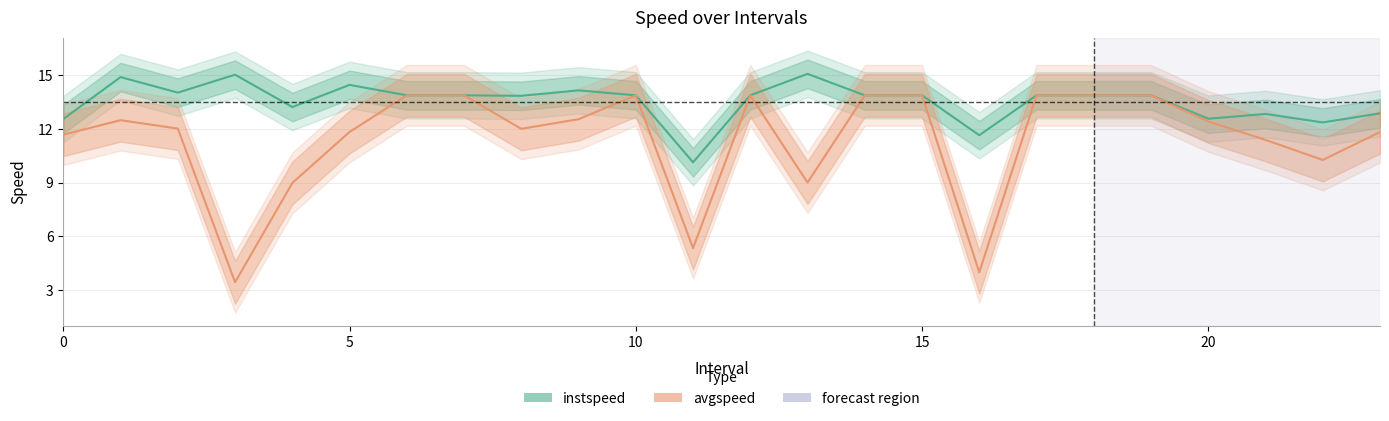

What is the sum of the avgspeed values at 9 and 11?

17.9